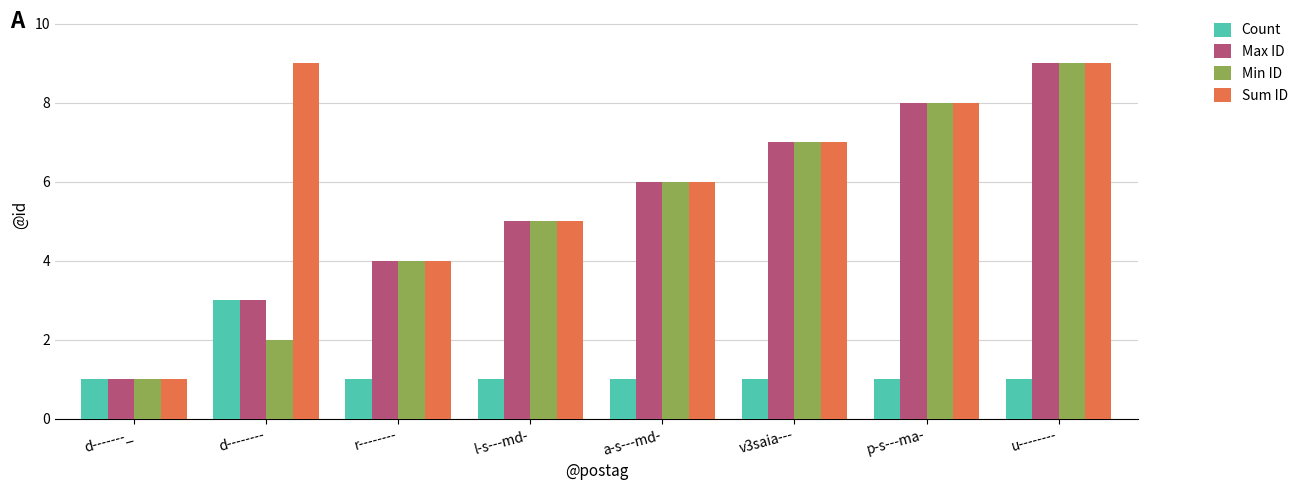

Reading left to right, extract all data points from this chart.

Count: 1	3	1	1	1	1	1	1
Max ID: 1	3	4	5	6	7	8	9
Min ID: 1	2	4	5	6	7	8	9
Sum ID: 1	9	4	5	6	7	8	9